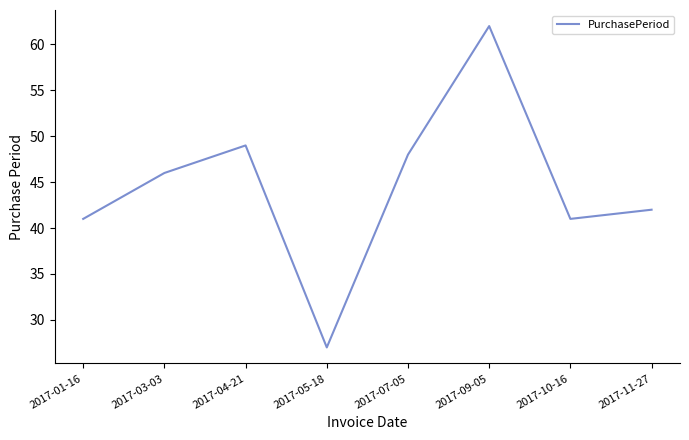

What is the sum of all values?

356